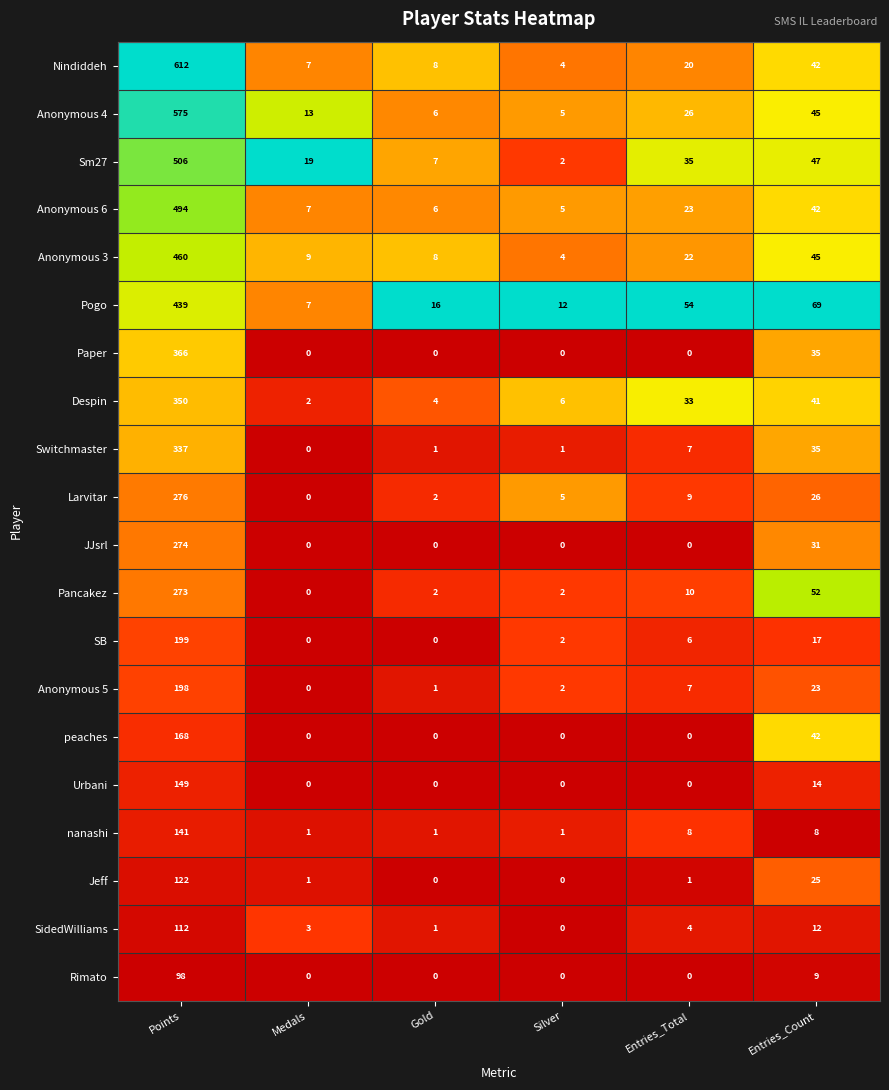

Is the value of Despin at Gold greater than the value of JJsrl at Points?

No